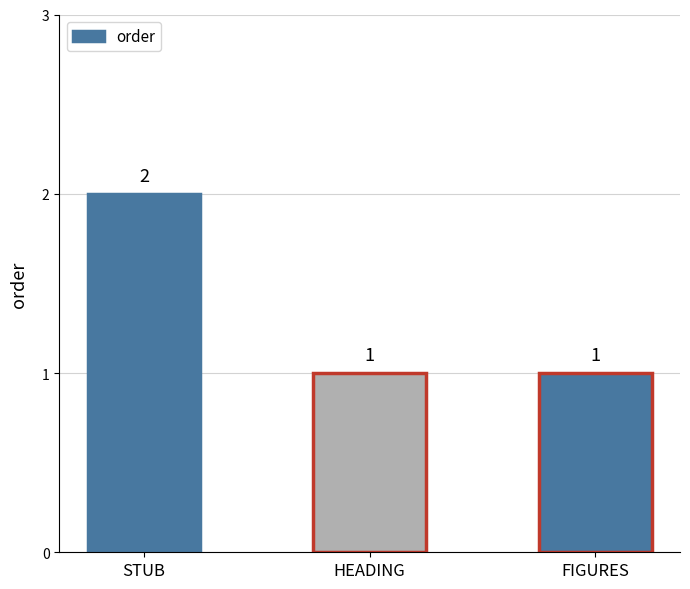

Which has a higher value, HEADING or STUB?

STUB